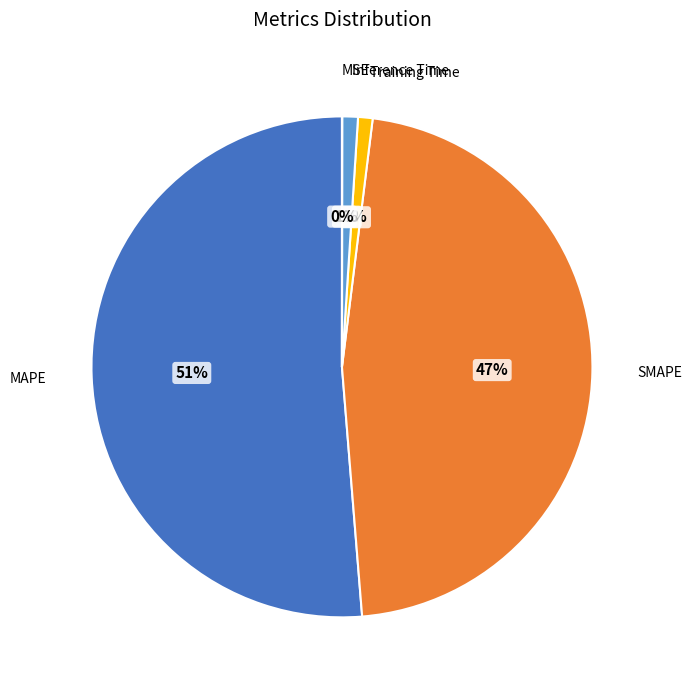

What is the majority slice?

MAPE